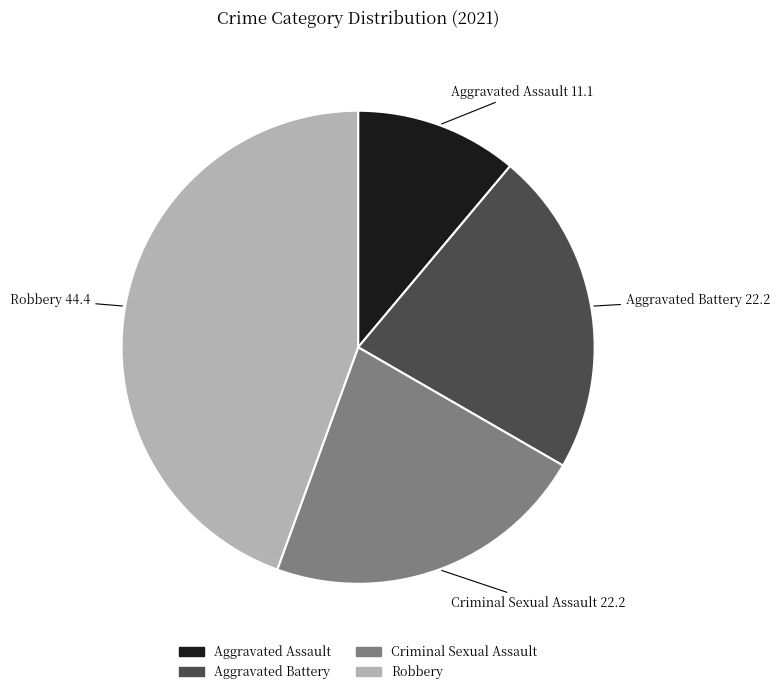

How many slices are in this pie chart?

4